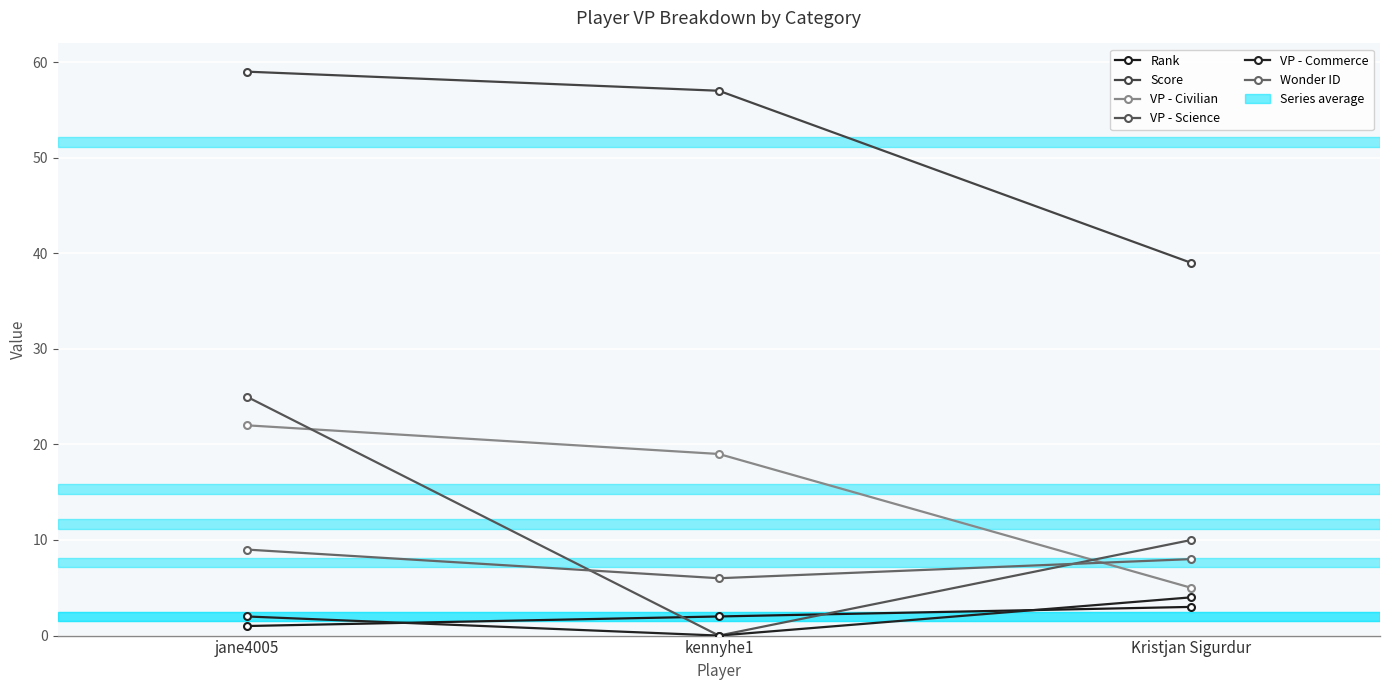

What is the sum of the Rank values at jane4005 and Kristjan Sigurdur?

4